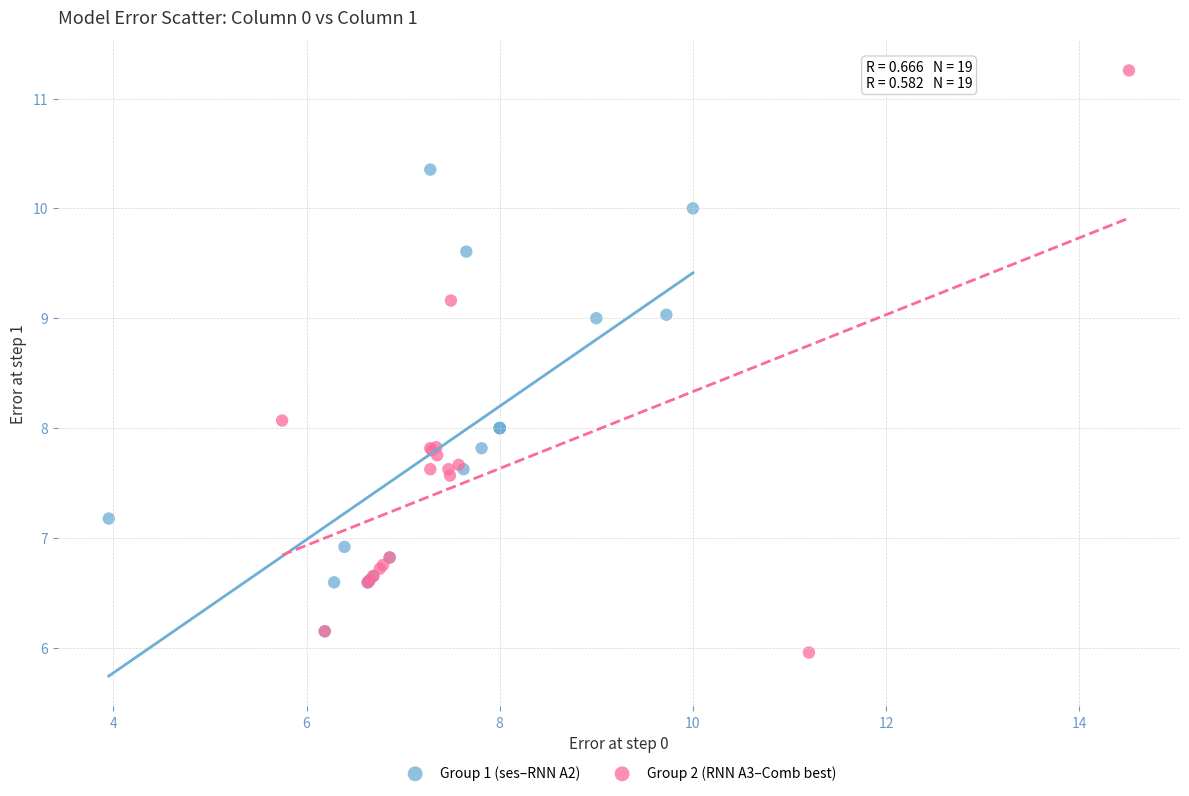

Which series contains the lowest Y value?

Group 2 (RNN A3–Comb best)